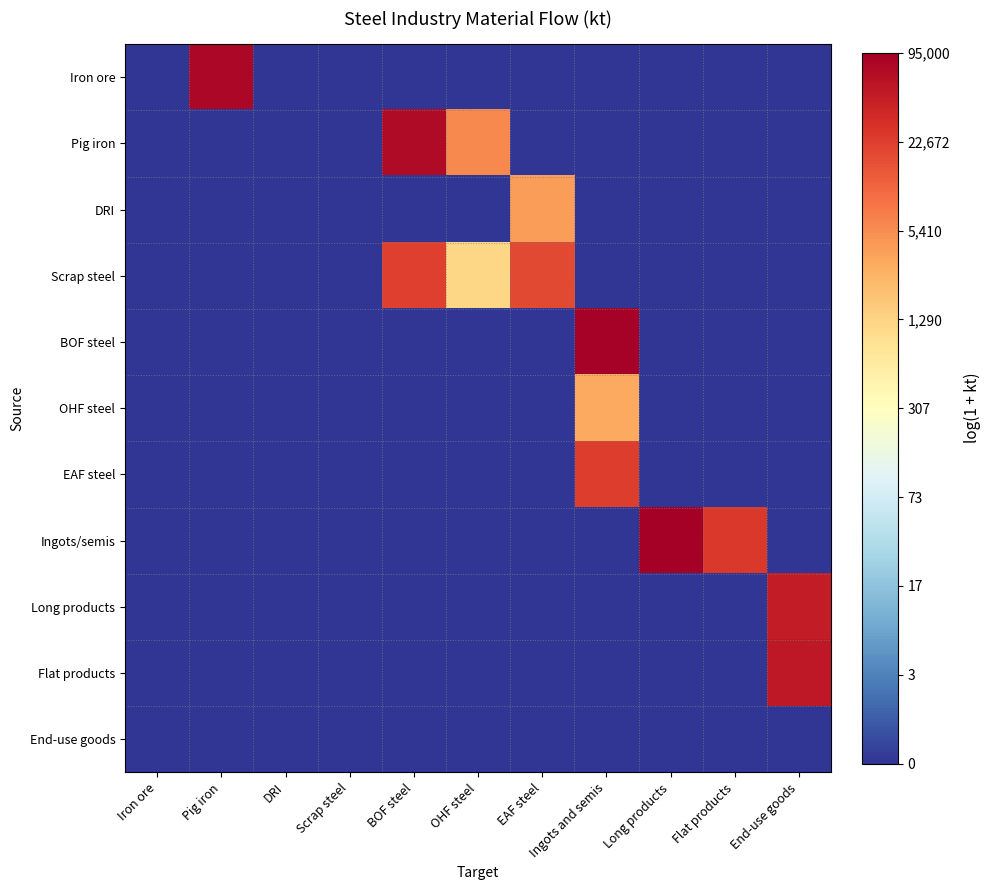

At which category does the chart reach its peak across all series?

Long products